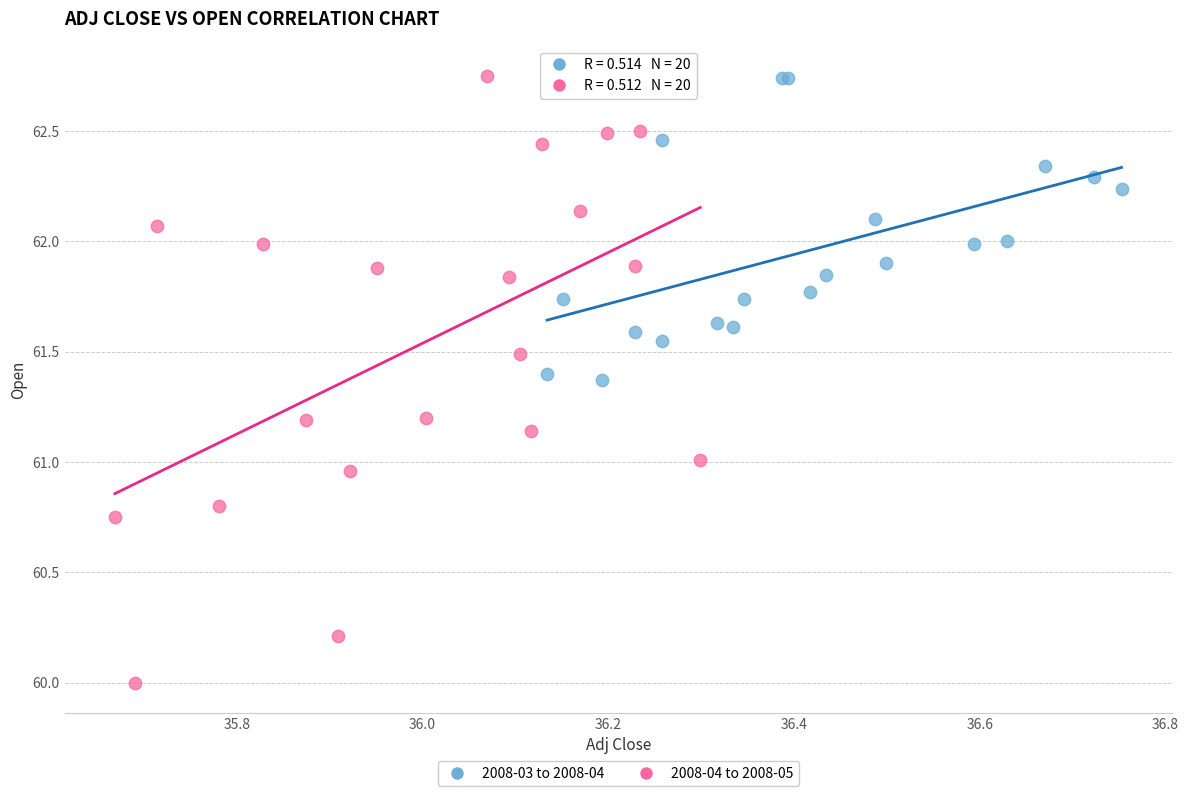

Which series has the widest spread of Y values?

2008-04 to 2008-05